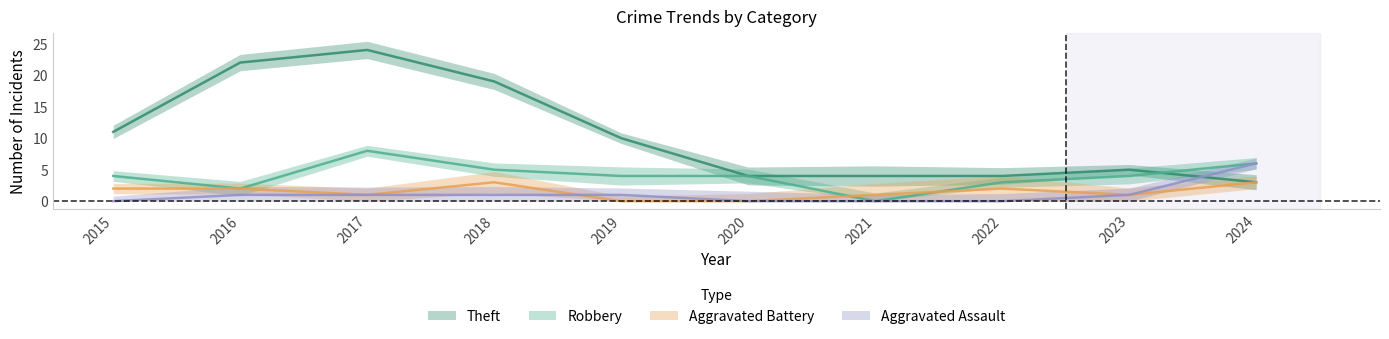

The Theft series shows 1 at 2024. True or false?

False